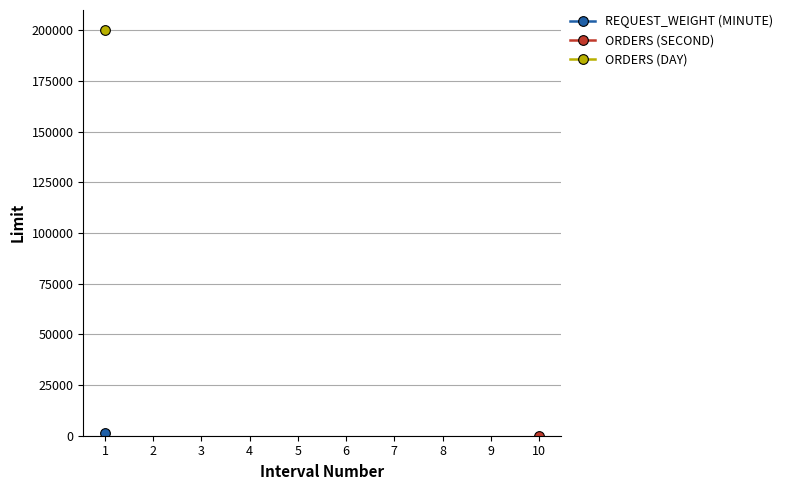

True or false: ORDERS (DAY) has more than 1 interior local peaks.

False